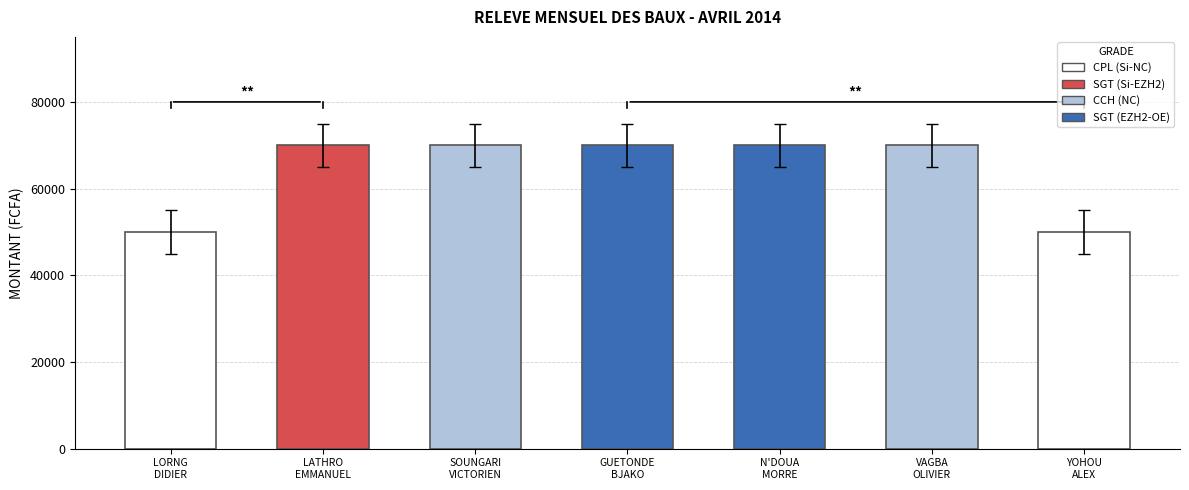

Are the bars grouped side by side (vs. stacked)?

No